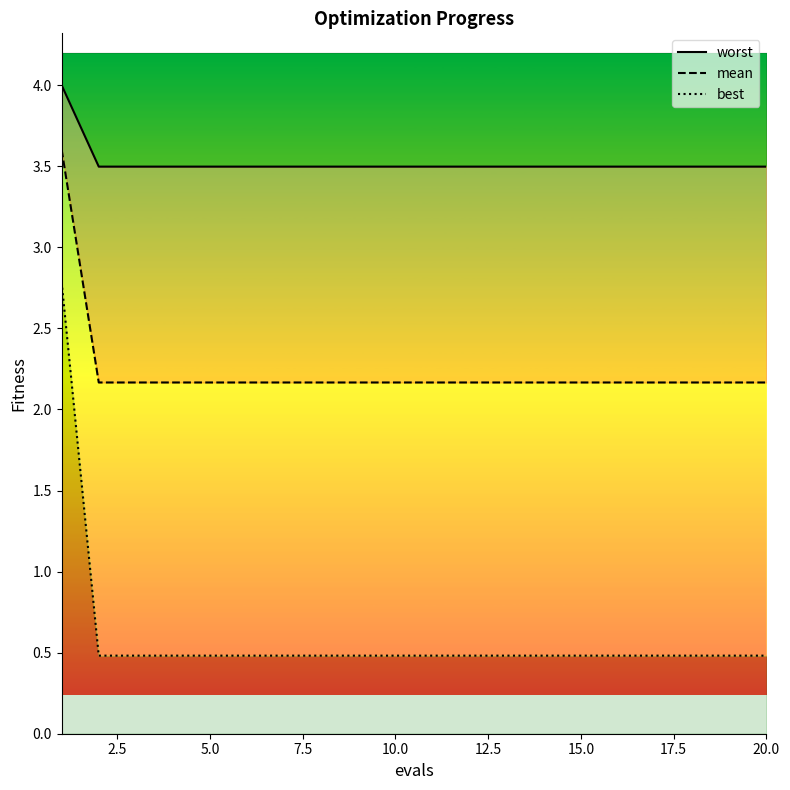

Which series has the widest spread of values?

best